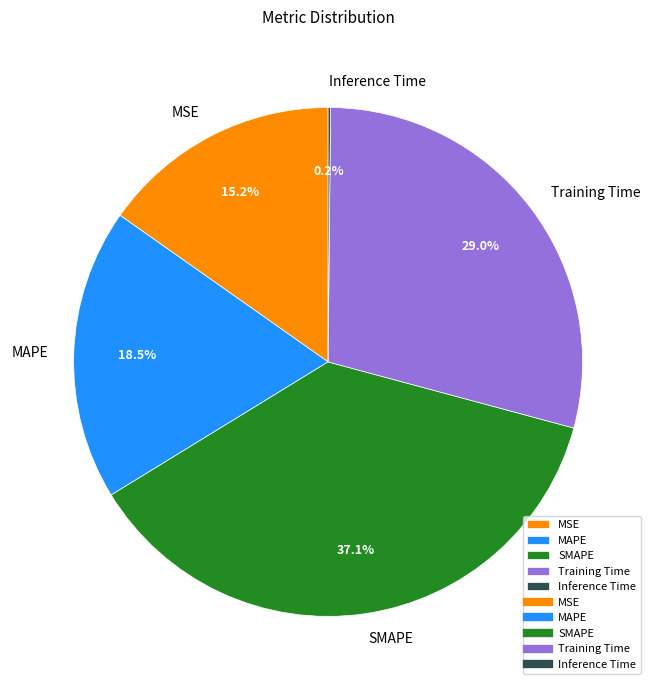

Which category has the biggest portion of the pie?

SMAPE